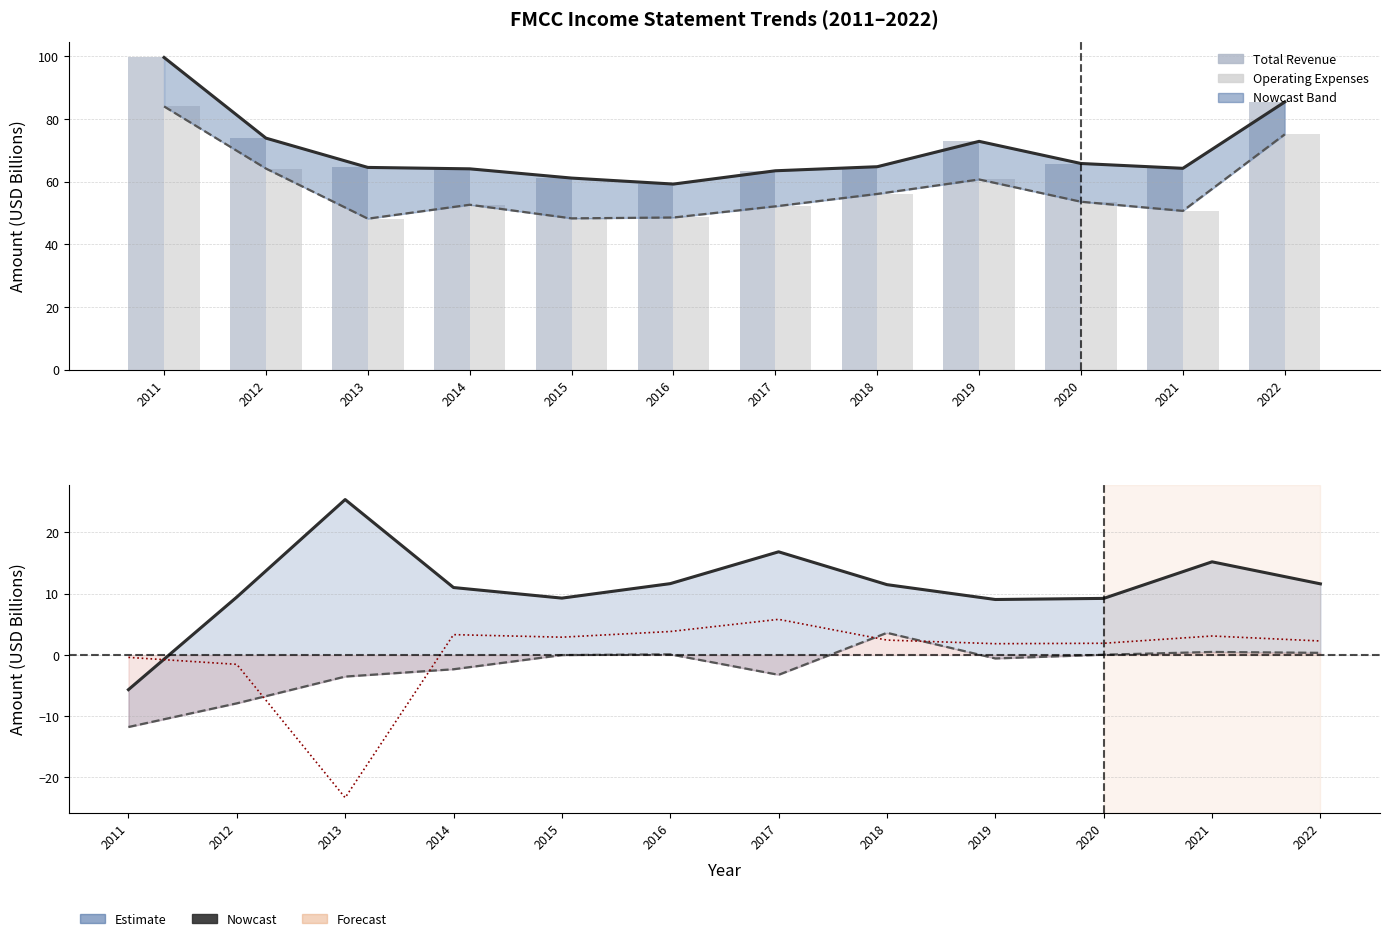

Is the value of Income Tax Expense at 2015 greater than the value of Net Income at 2016?

Yes